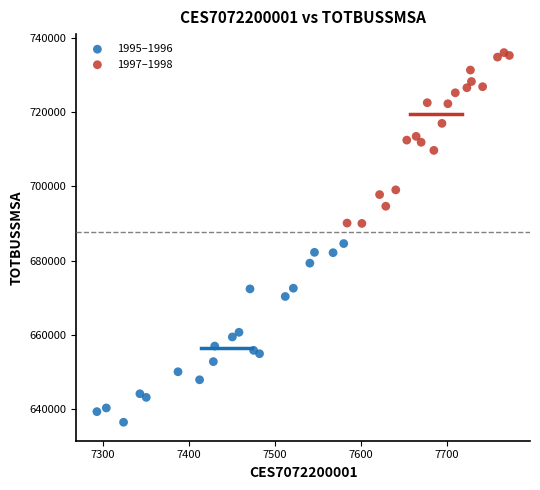

What are all the series names shown in the legend?

1995–1996, 1997–1998